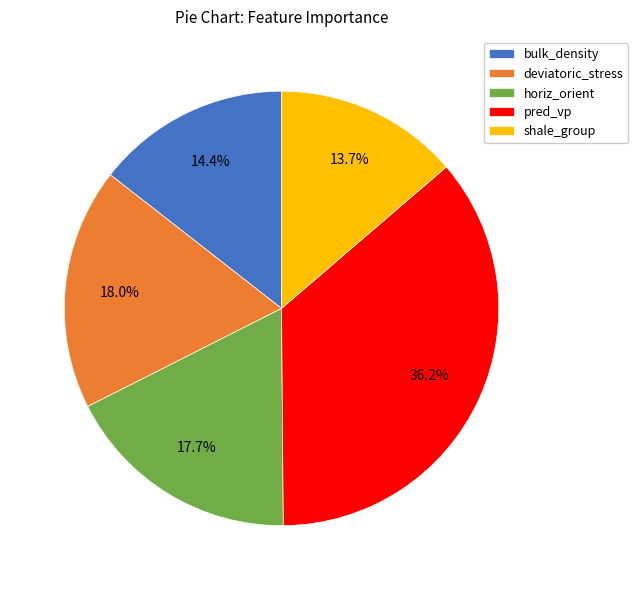

What is the total percentage of pred_vp and shale_group?

49.9%